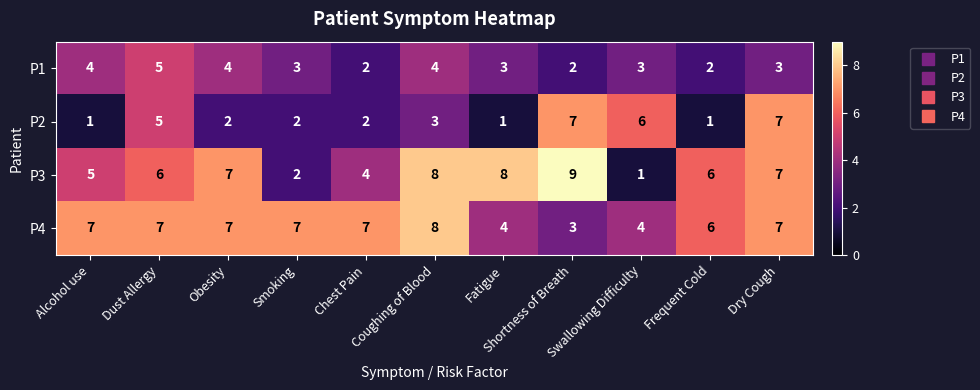

How many P1 values are between 2 and 4?

10